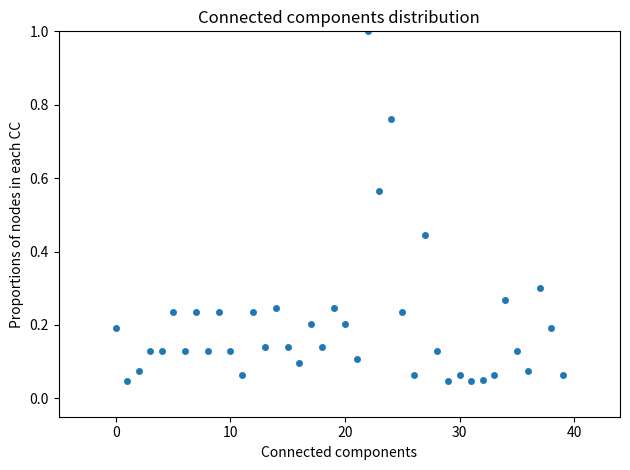

What is the range of Y values (max minus min)?

1.0